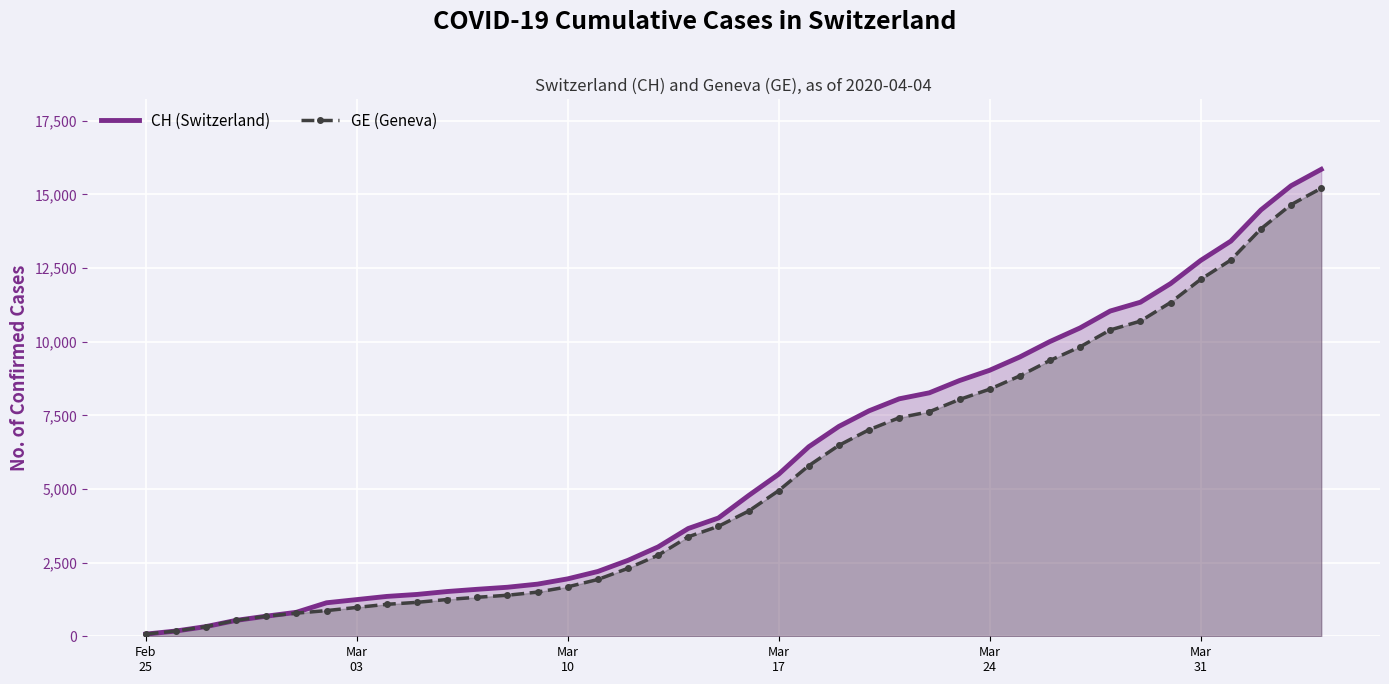

What is the maximum value for GE (Geneva)?

15208